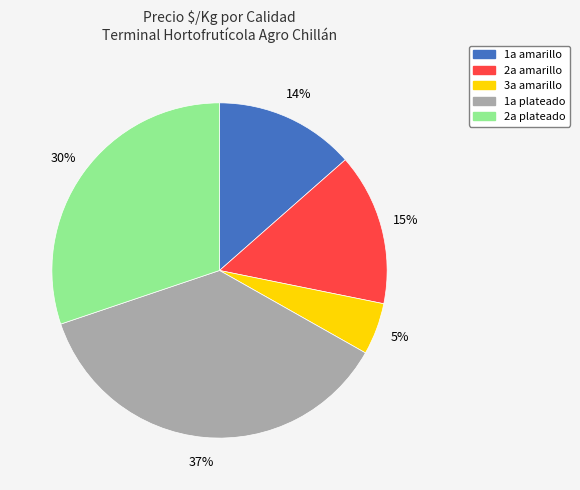

Is there any slice that represents more than half of the pie?

No